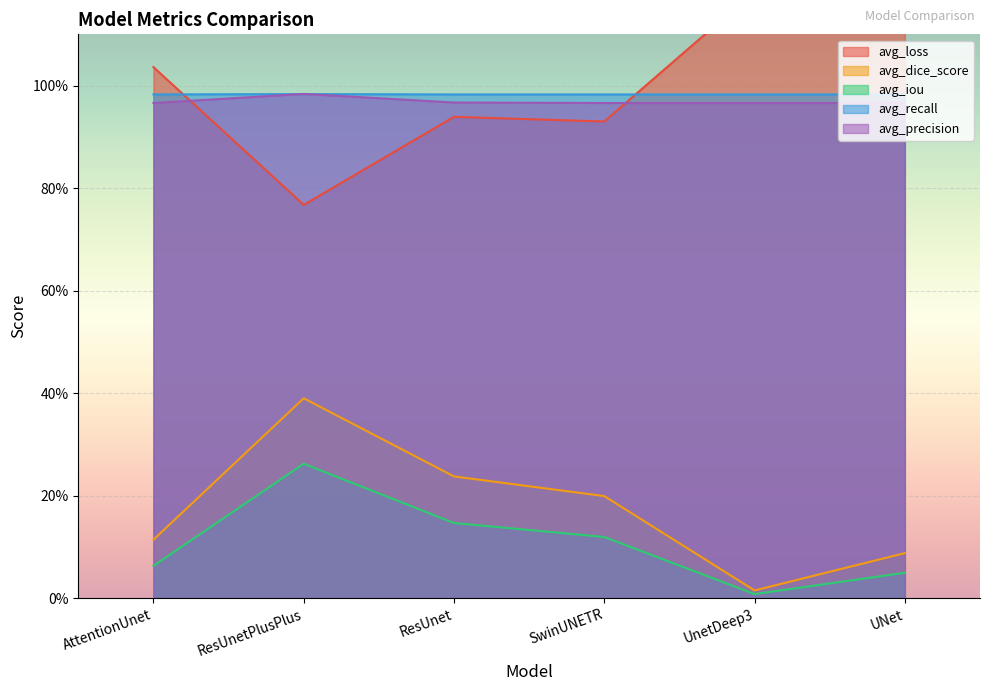

Which category has the highest value across all series?

UnetDeep3